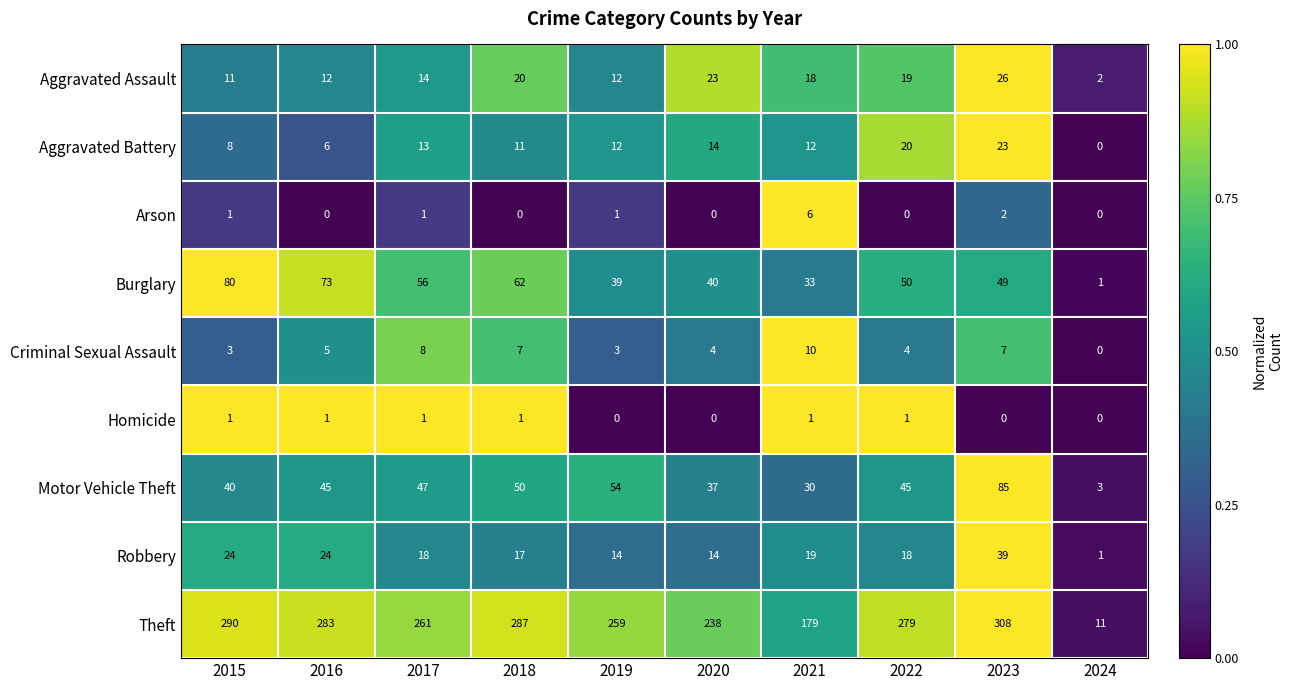

The value of Arson at 2019 is 1. True or false?

True